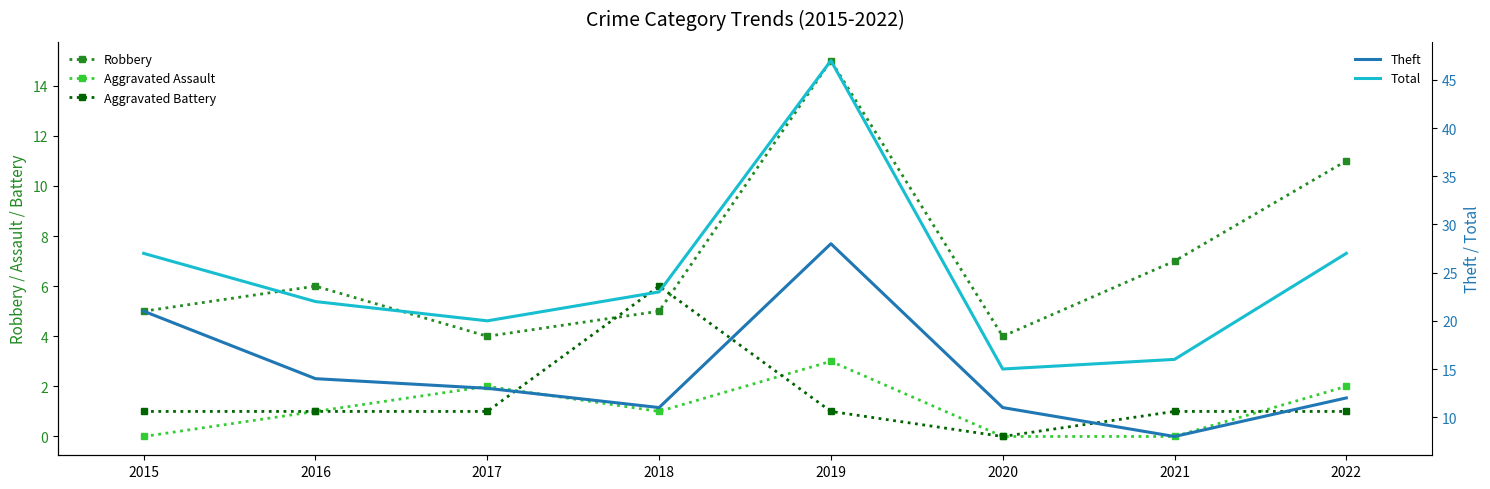

Which label corresponds to the largest value in the chart?

2019